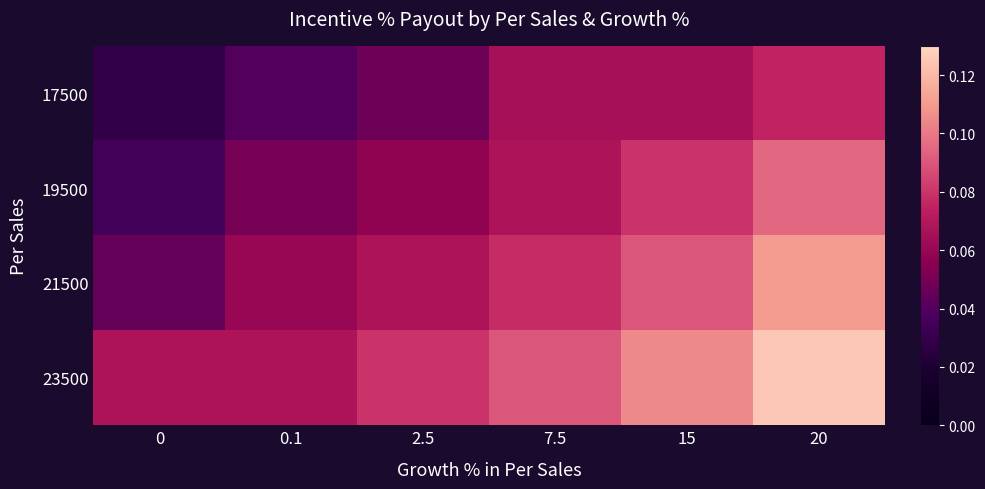

Reading left to right, list all the values displayed in this chart.

17500: 0=0.0	0.1=0.0	2.5=0.0	7.5=0.1	15=0.1	20=0.1
19500: 0=0.0	0.1=0.1	2.5=0.1	7.5=0.1	15=0.1	20=0.1
21500: 0=0.0	0.1=0.1	2.5=0.1	7.5=0.1	15=0.1	20=0.1
23500: 0=0.1	0.1=0.1	2.5=0.1	7.5=0.1	15=0.1	20=0.1